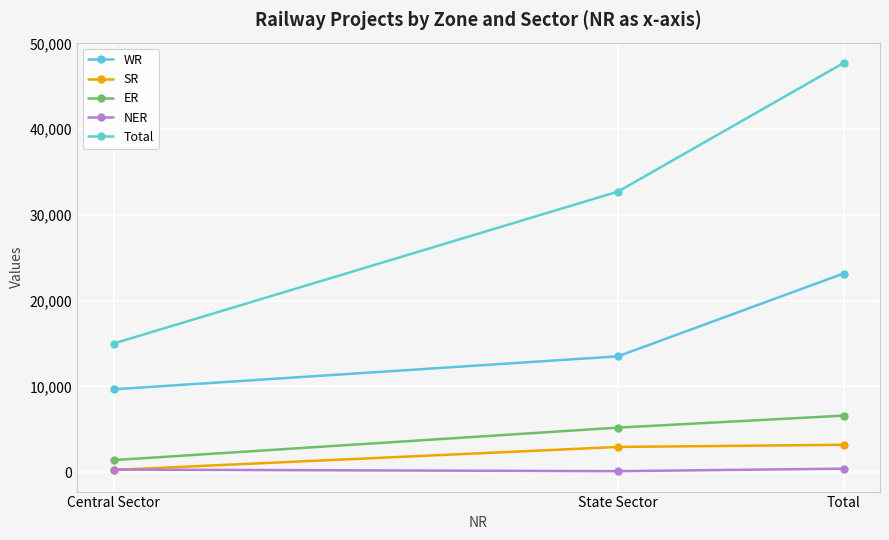

Count the Total values in the range 14995 to 47713.

3